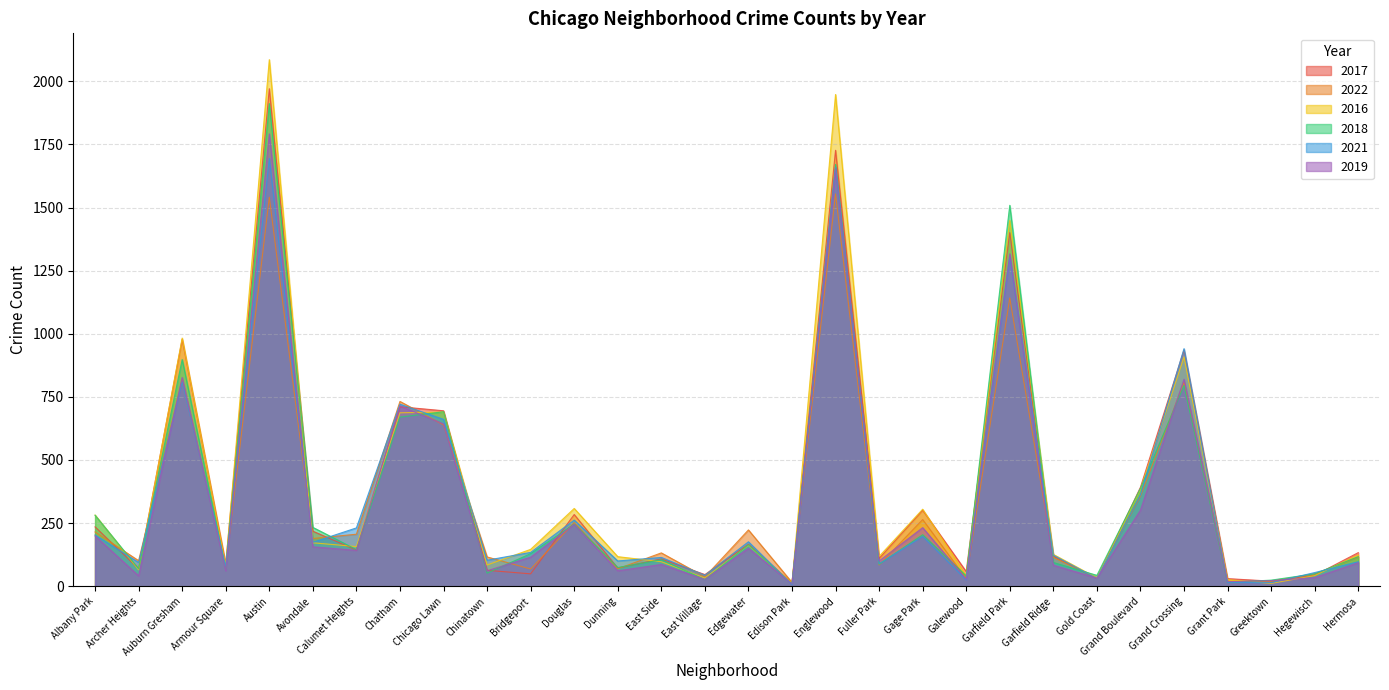

At which category does the chart reach its peak across all series?

Austin